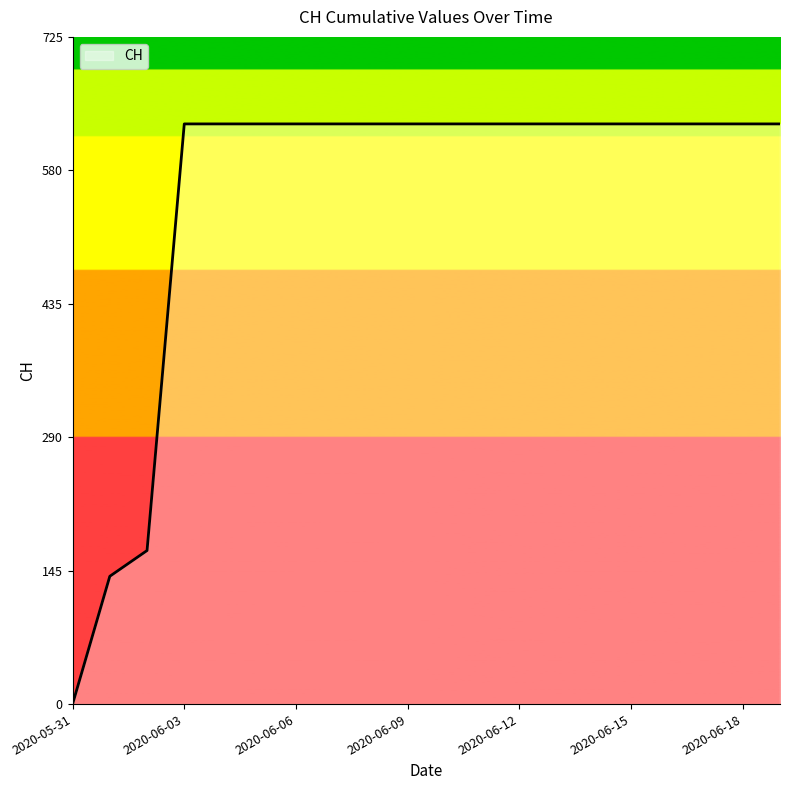

Does the chart have visible grid lines?

No